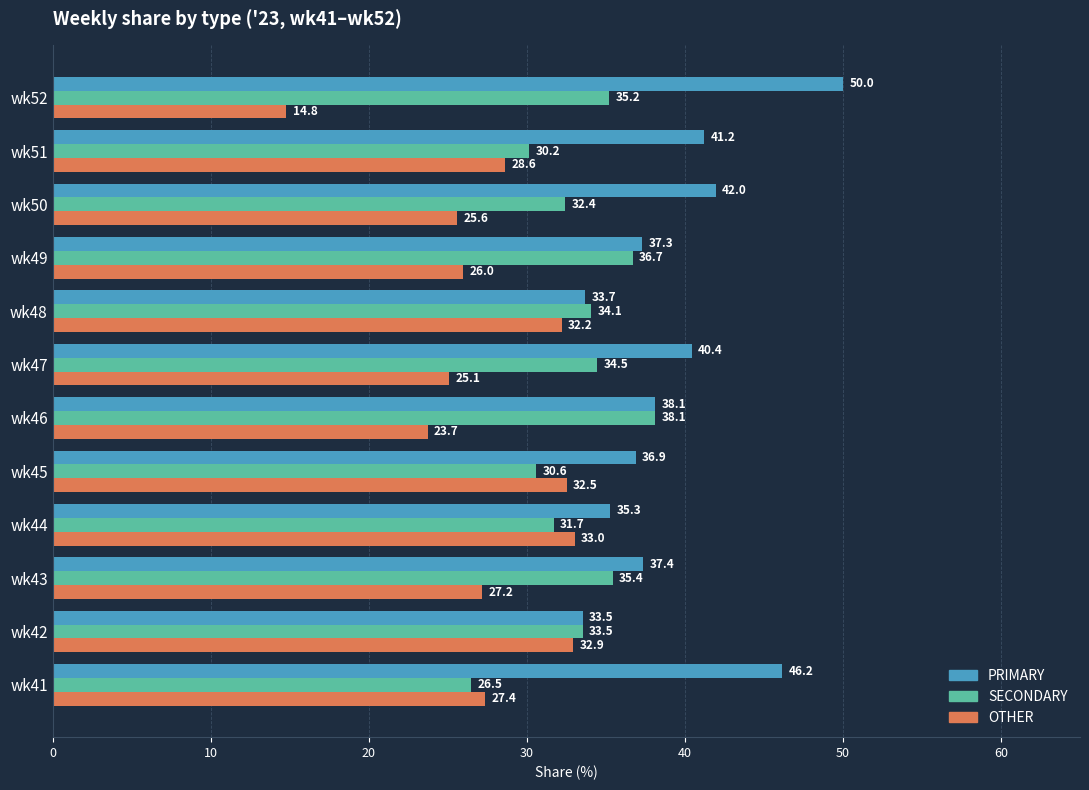

At how many categories does at least one series exceed 31?

12